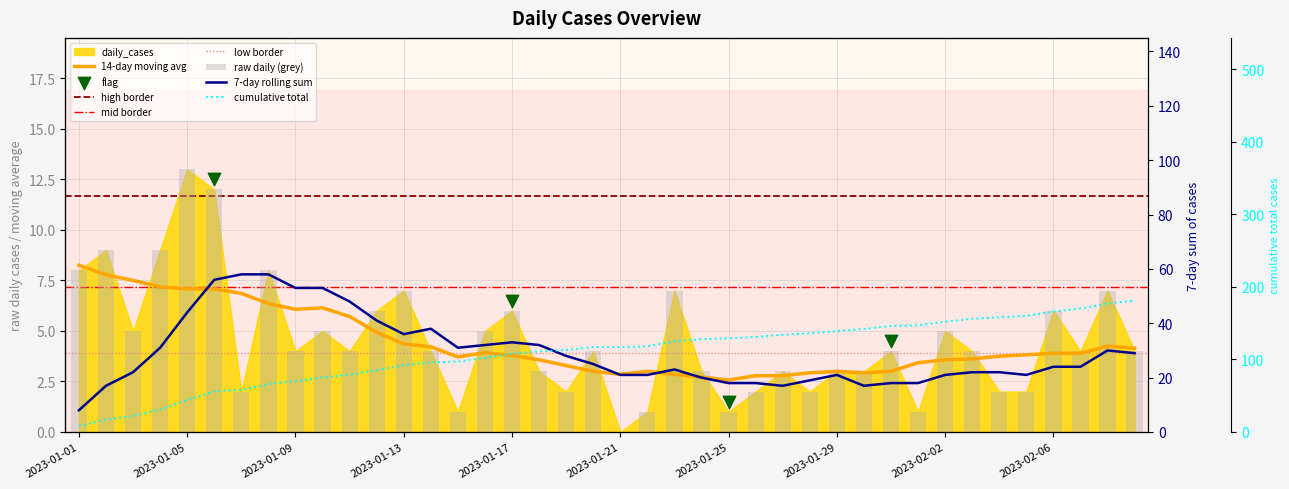

Between 2023-01-06 and 2023-02-01, which is larger?

2023-01-06